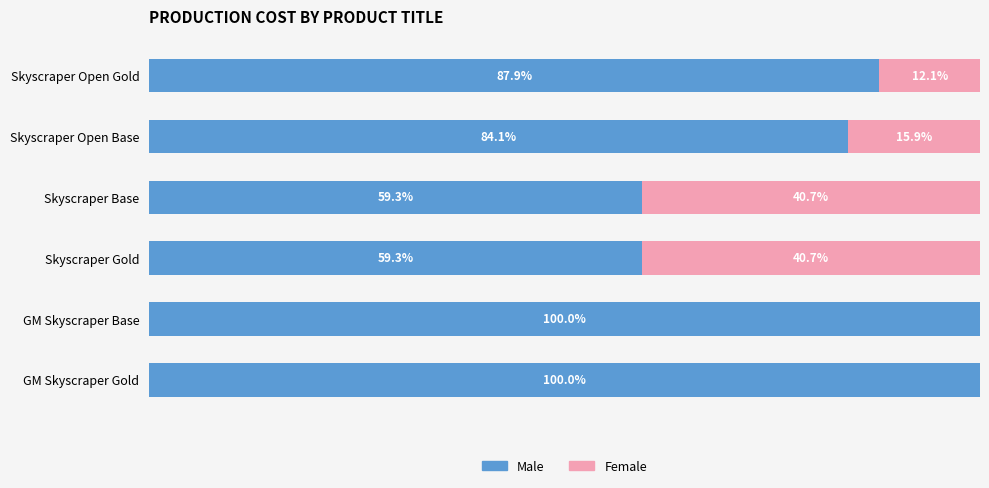

Where is Male nearest to the value 79?

Skyscraper Open Base